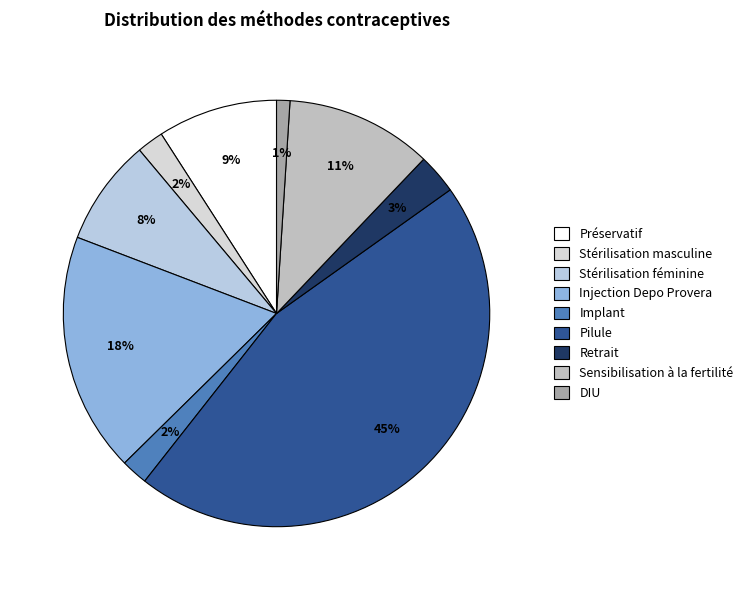

To the nearest percent, what is the difference between the largest and smallest slice percentages?

44%